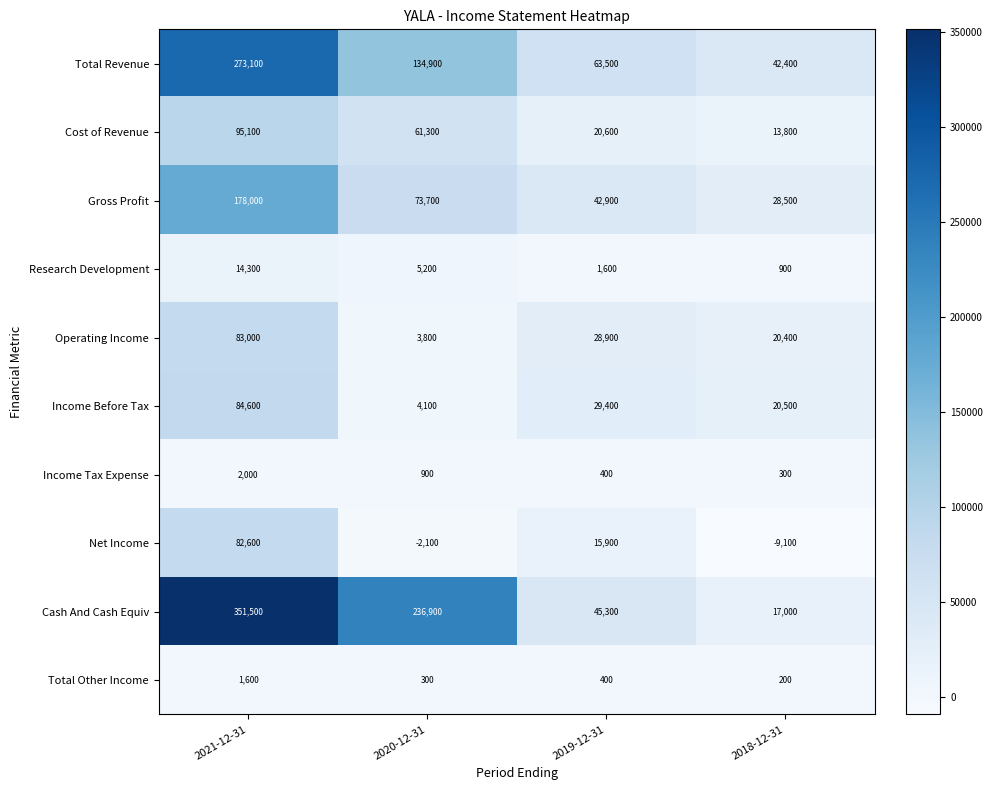

Which label corresponds to the smallest value in the chart?

2018-12-31